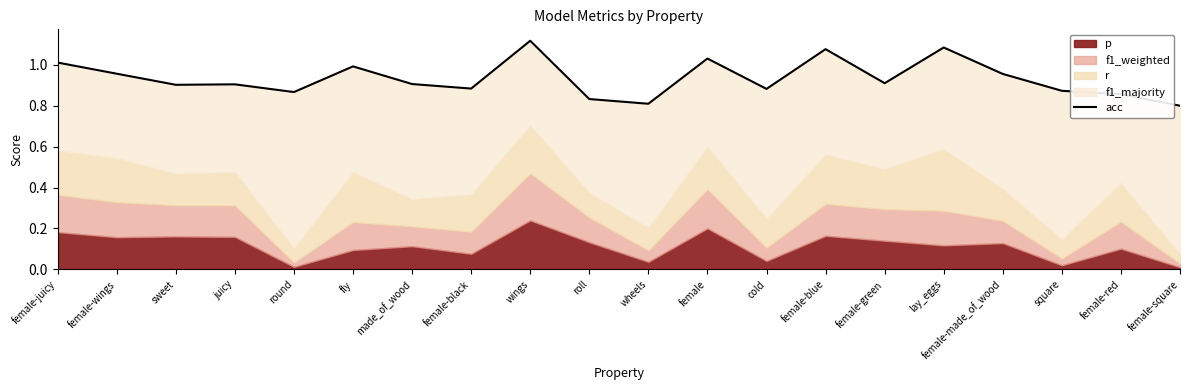

What is the label of the 13th point from the right?

female-black